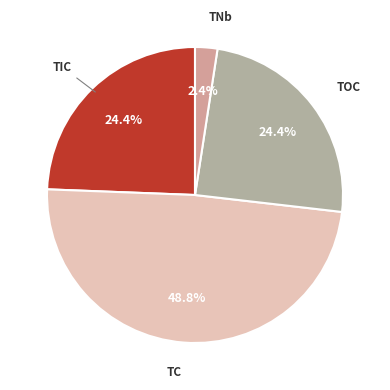

Between TOC and TC, which is larger?

TC